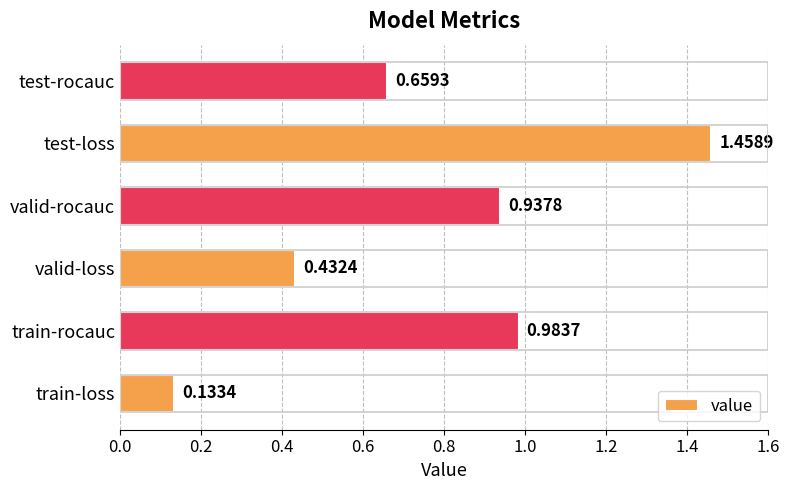

At which category does the chart reach its peak across all series?

test-loss